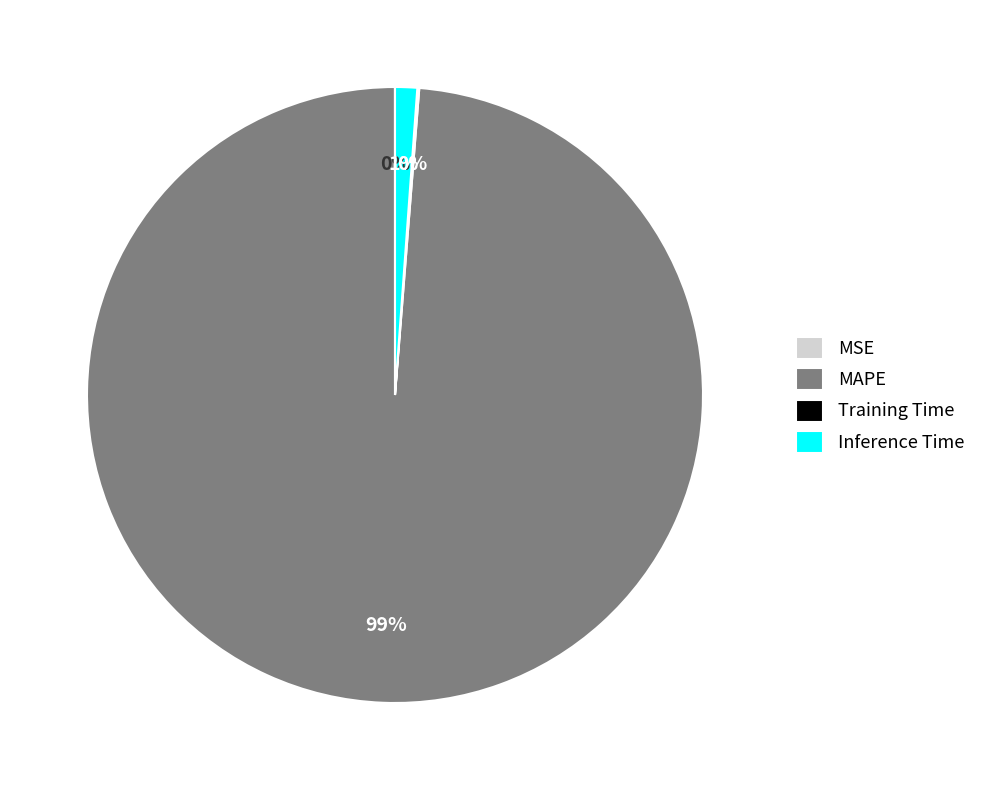

To the nearest percent, what is the average slice percentage?

25%